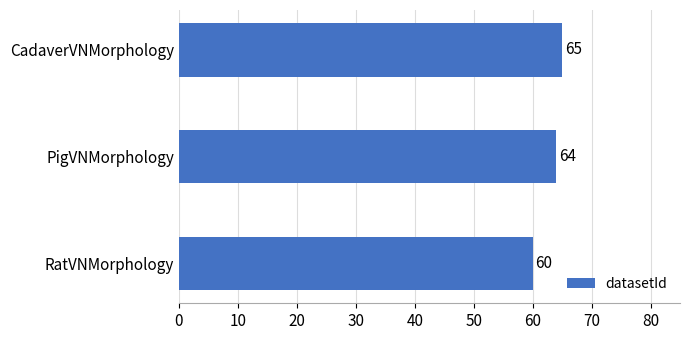

Count the number of categories in the chart.

3